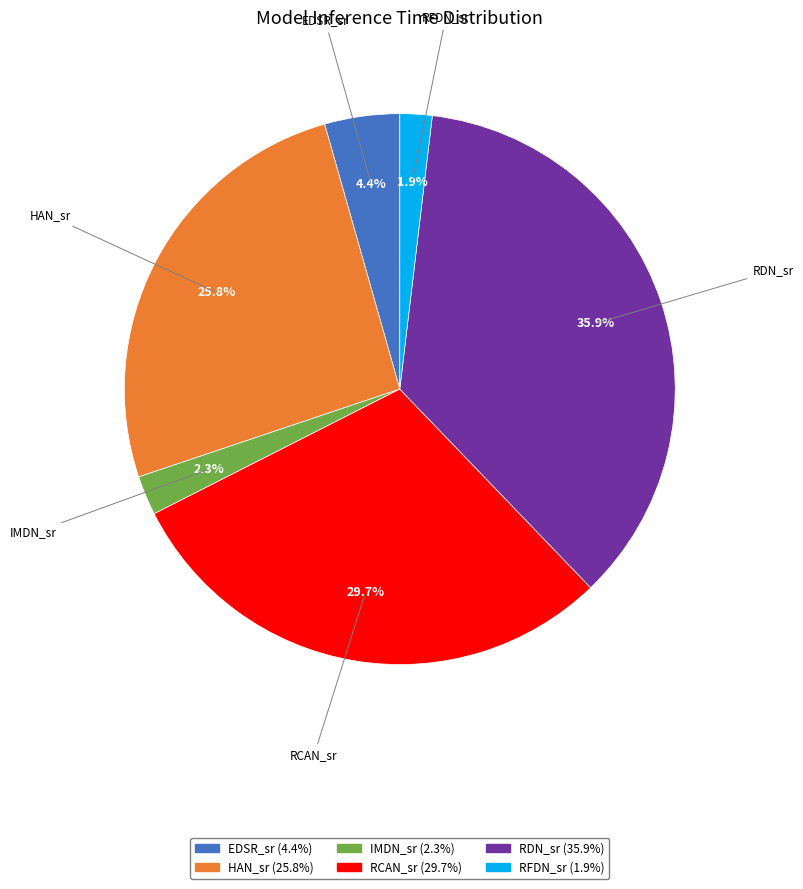

How many slices are in this pie chart?

6